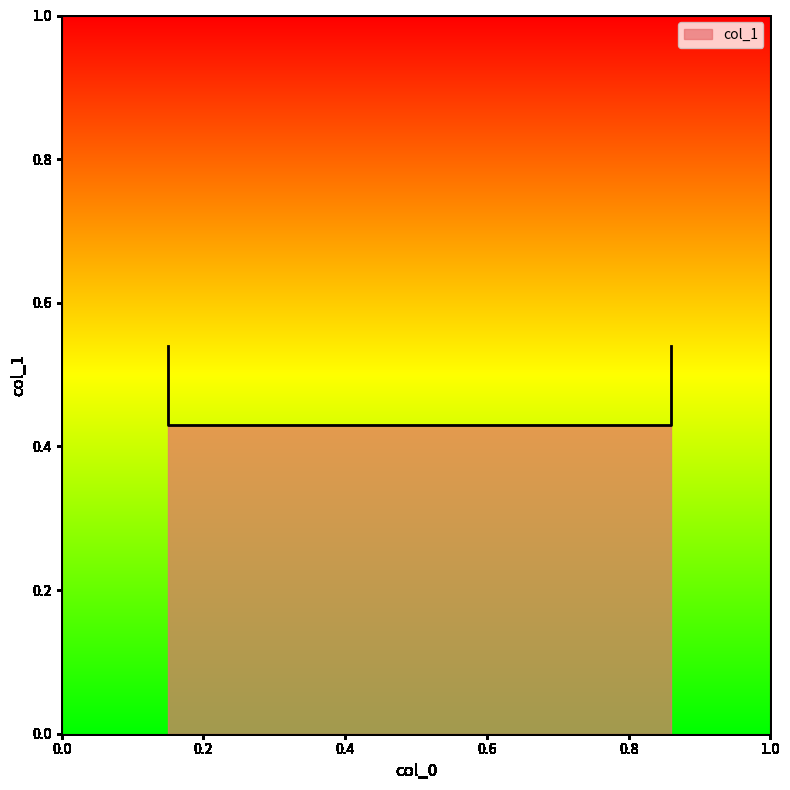

Is it true that the value at 0.86 is 0.3?

False